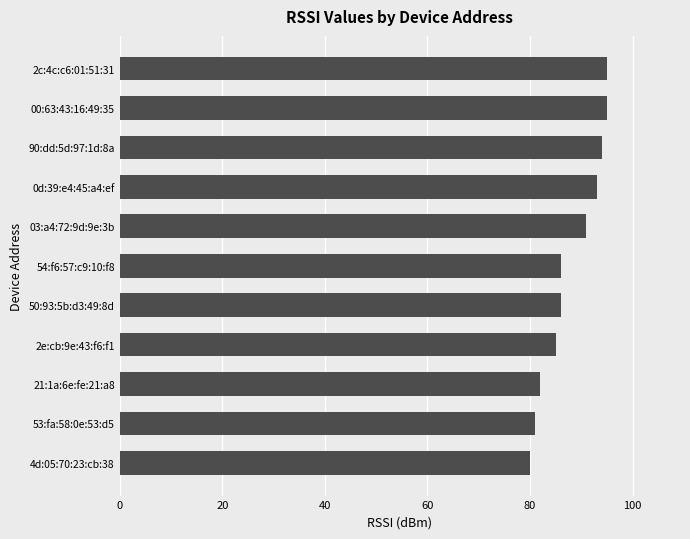

How many data points does each series have?

11